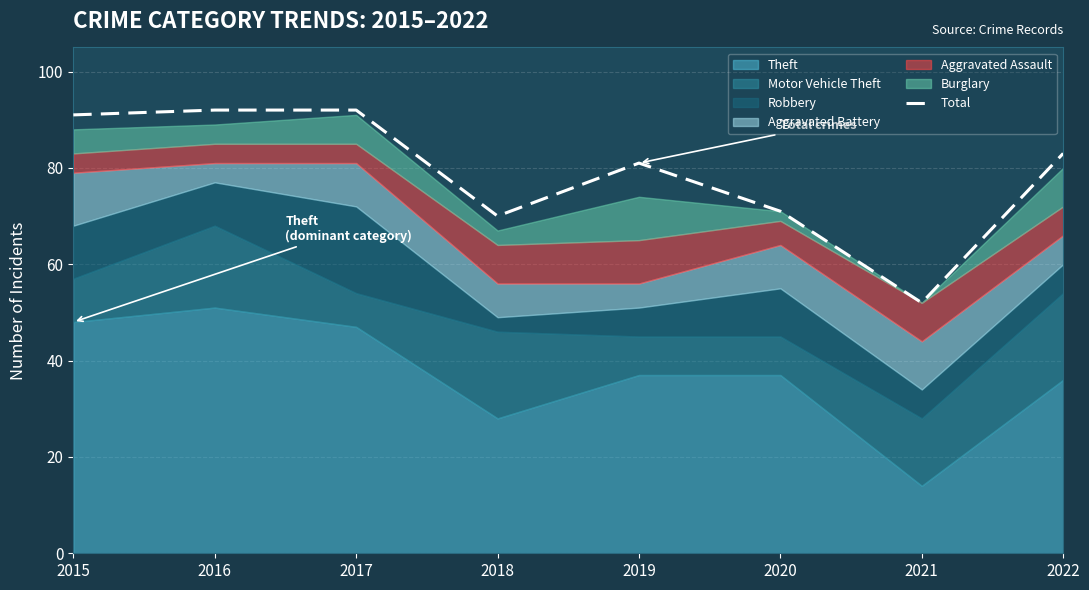

Which has a higher value, 2021 or 2017?

2017